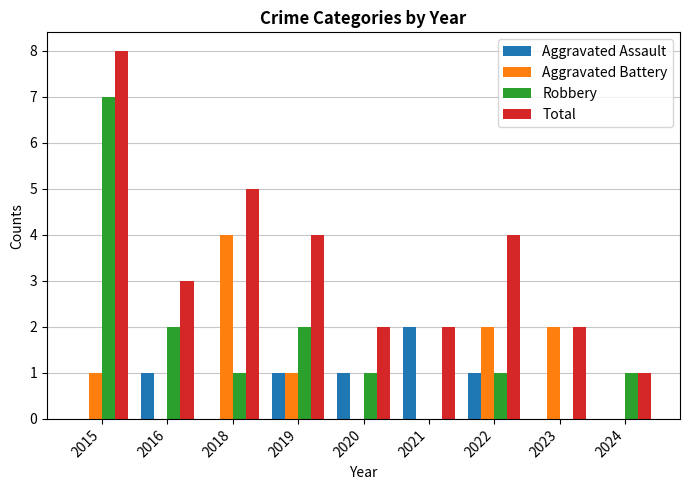

Reading right to left, extract all data points from this chart.

Aggravated Assault: 0	0	1	2	1	1	0	1	0
Aggravated Battery: 0	2	2	0	0	1	4	0	1
Robbery: 1	0	1	0	1	2	1	2	7
Total: 1	2	4	2	2	4	5	3	8